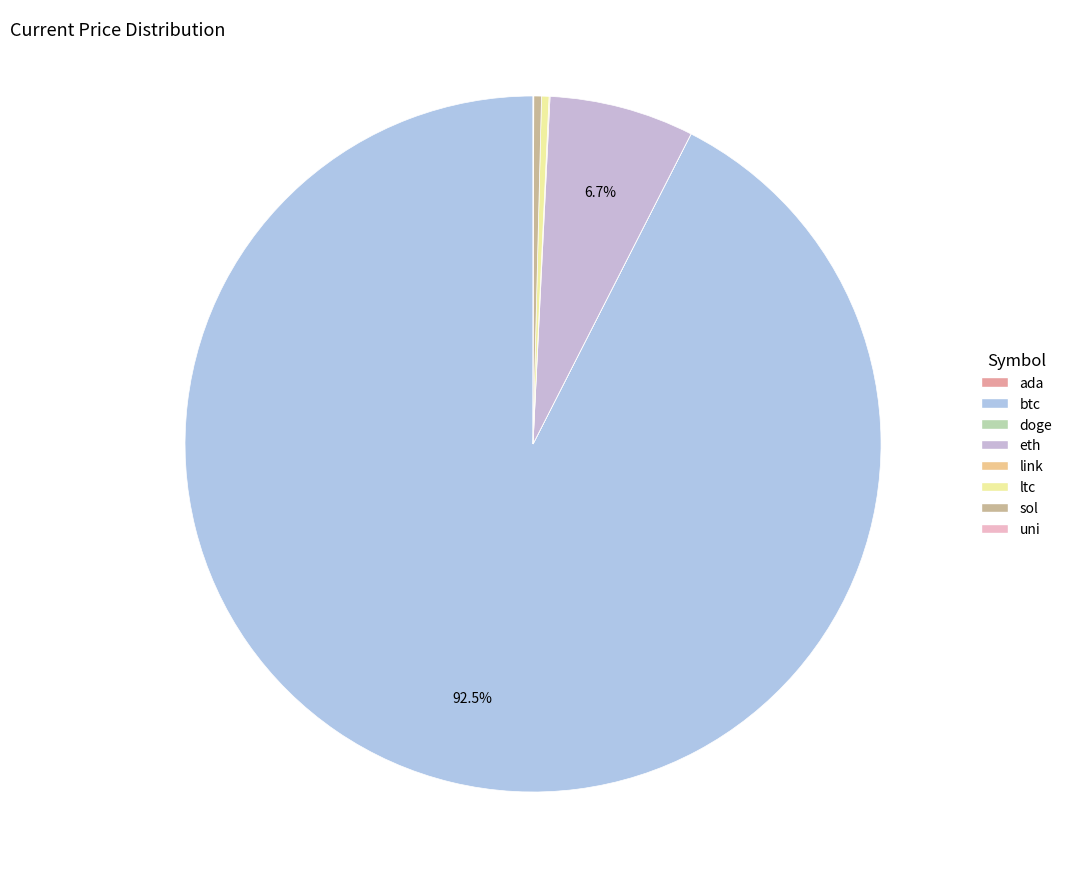

What is the change in value from btc to link?

-57436.5